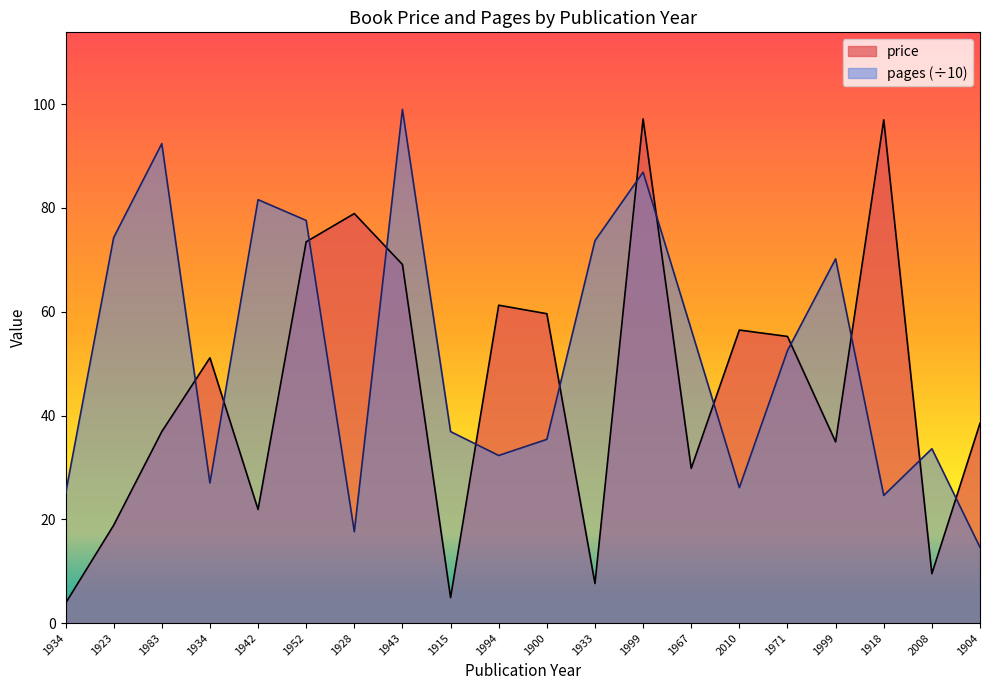

True or false: pages has more than 0 points higher than both neighbors.

True